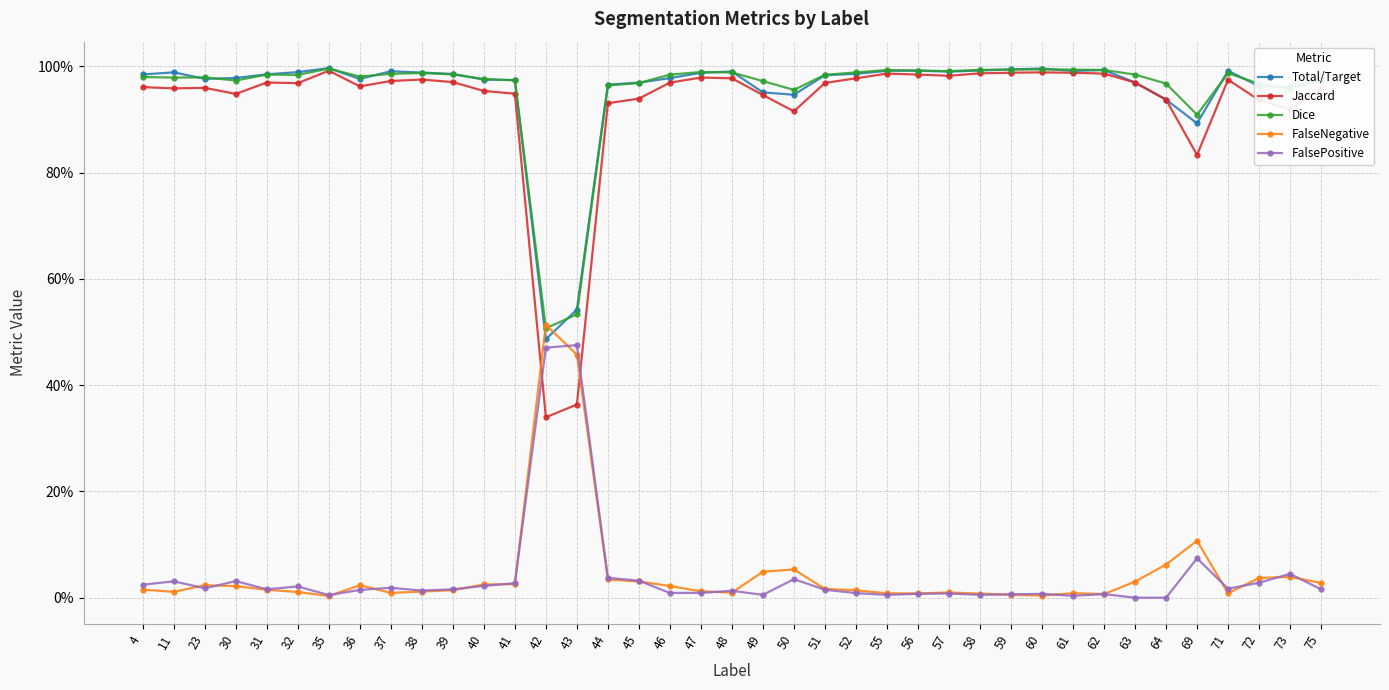

Between 43 and 46, which series saw the biggest shift?

Jaccard